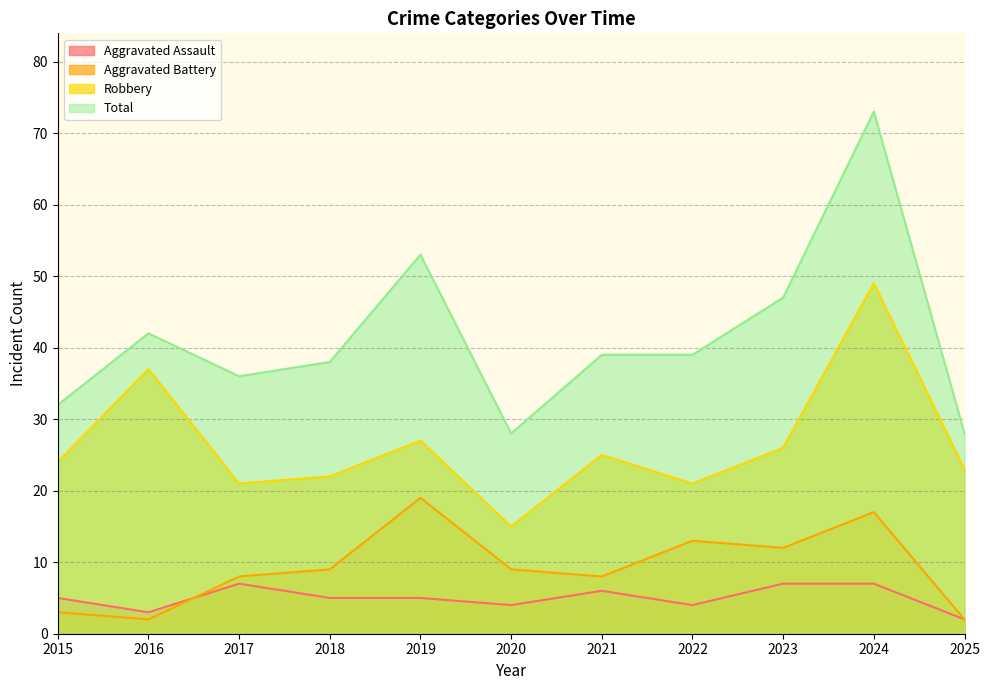

At how many categories does at least one series exceed 40?

4